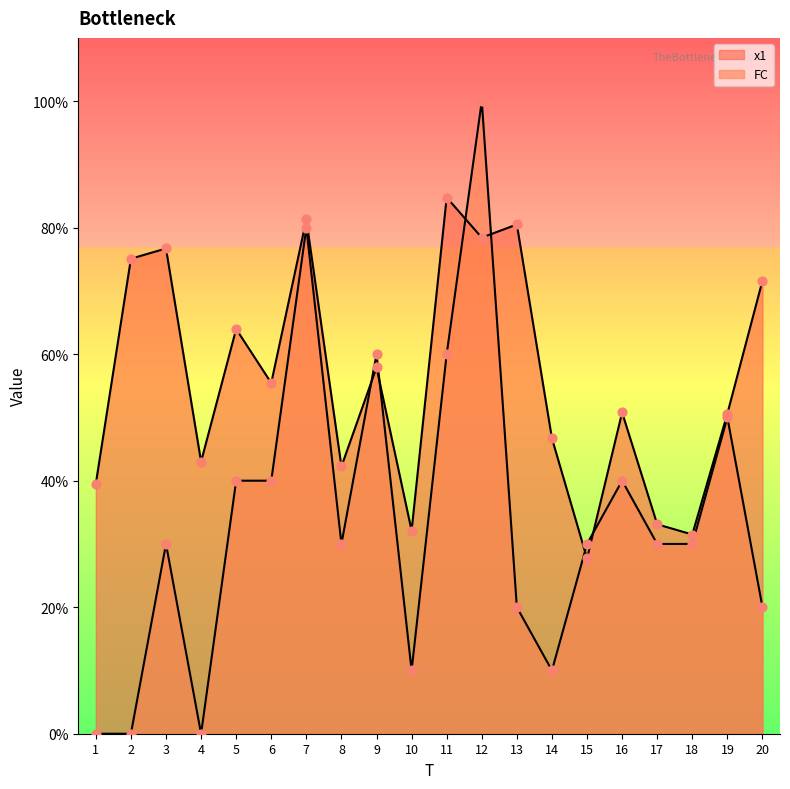

Is the value of FC at 18 greater than the value of x1 at 17?

No